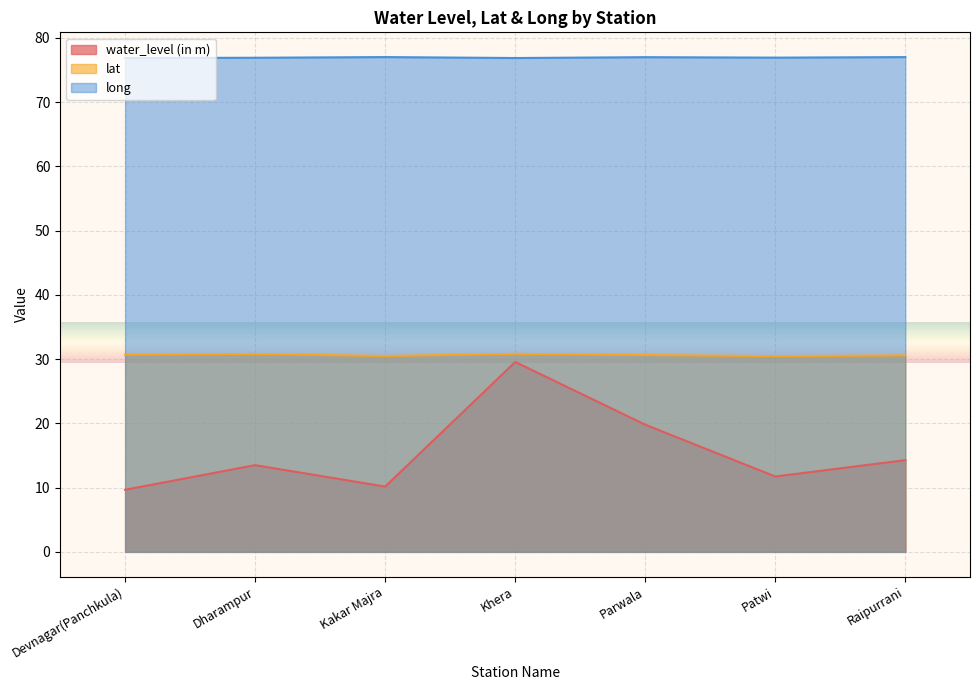

Is the value of water_level (in m) at Devnagar(Panchkula) greater than the value of long at Patwi?

No